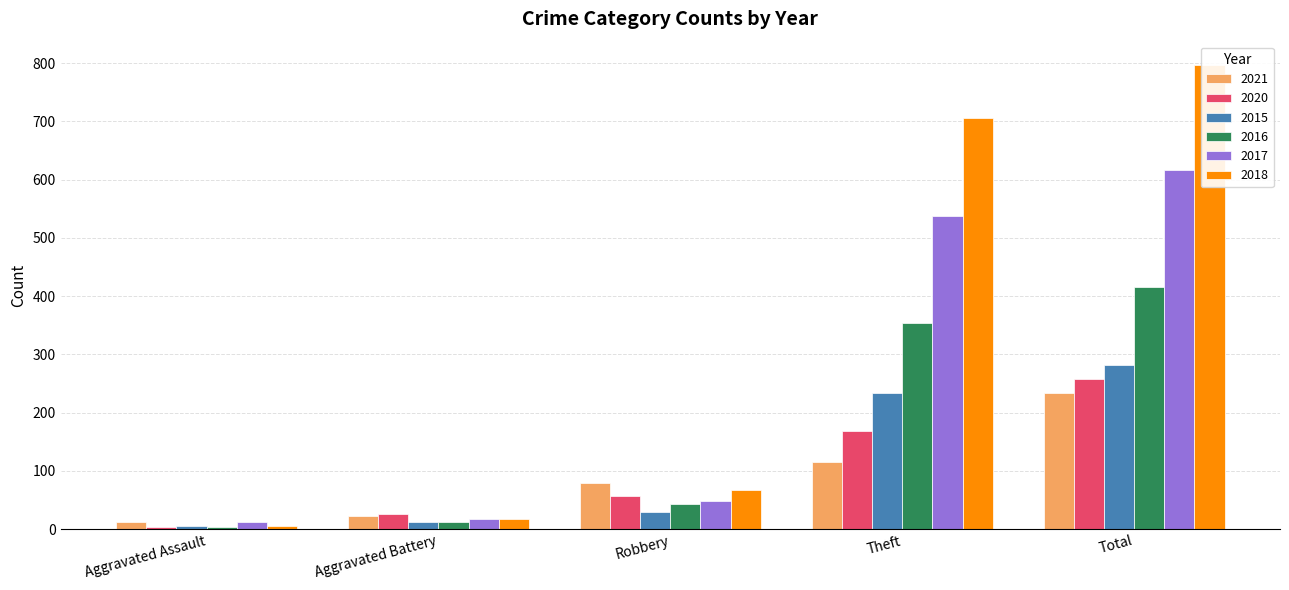

Which category has the highest value across all series?

Total